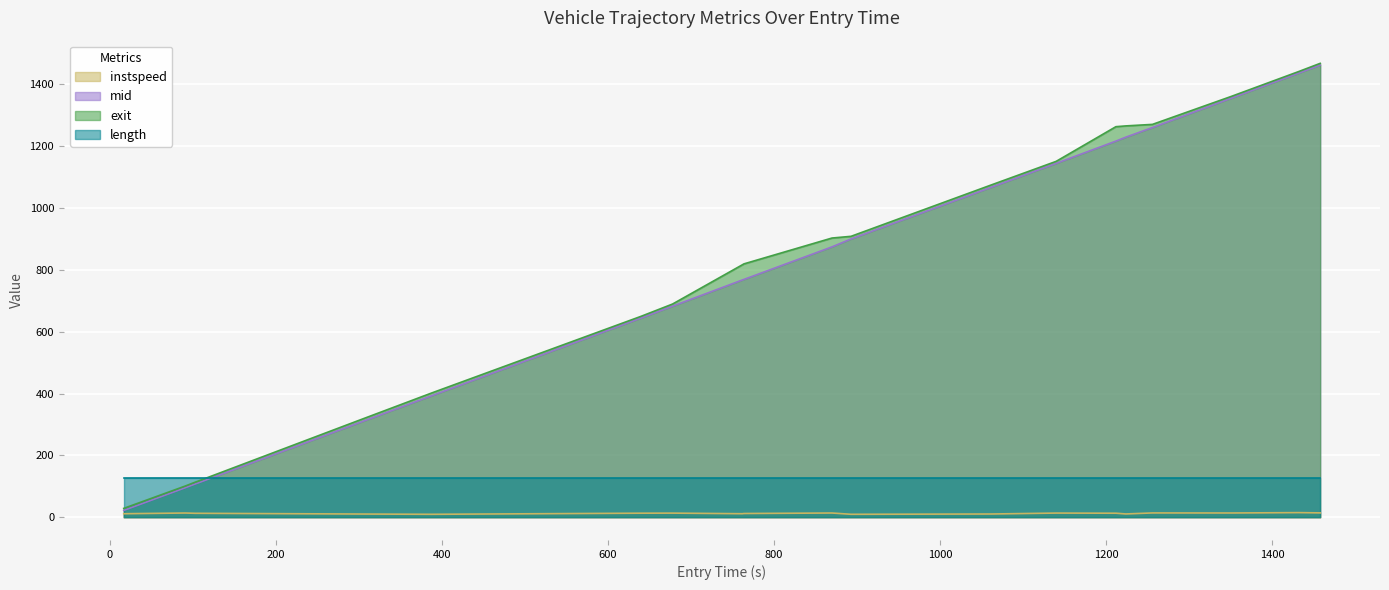

What is the average value of the exit series?

808.0